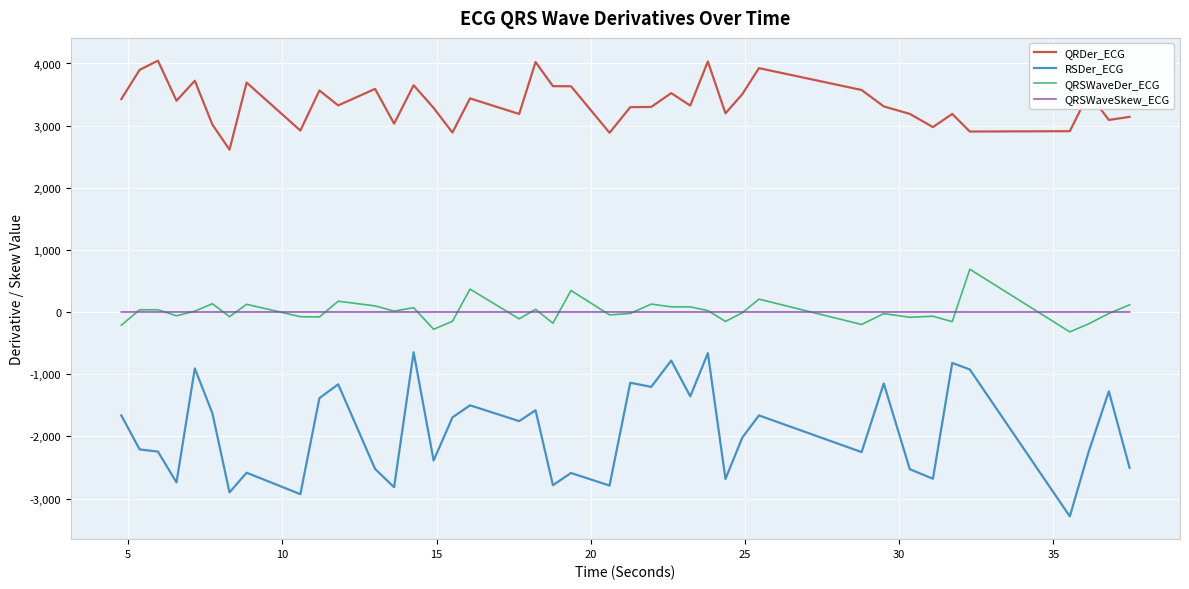

Which series has the largest total across all categories?

QRDer_ECG